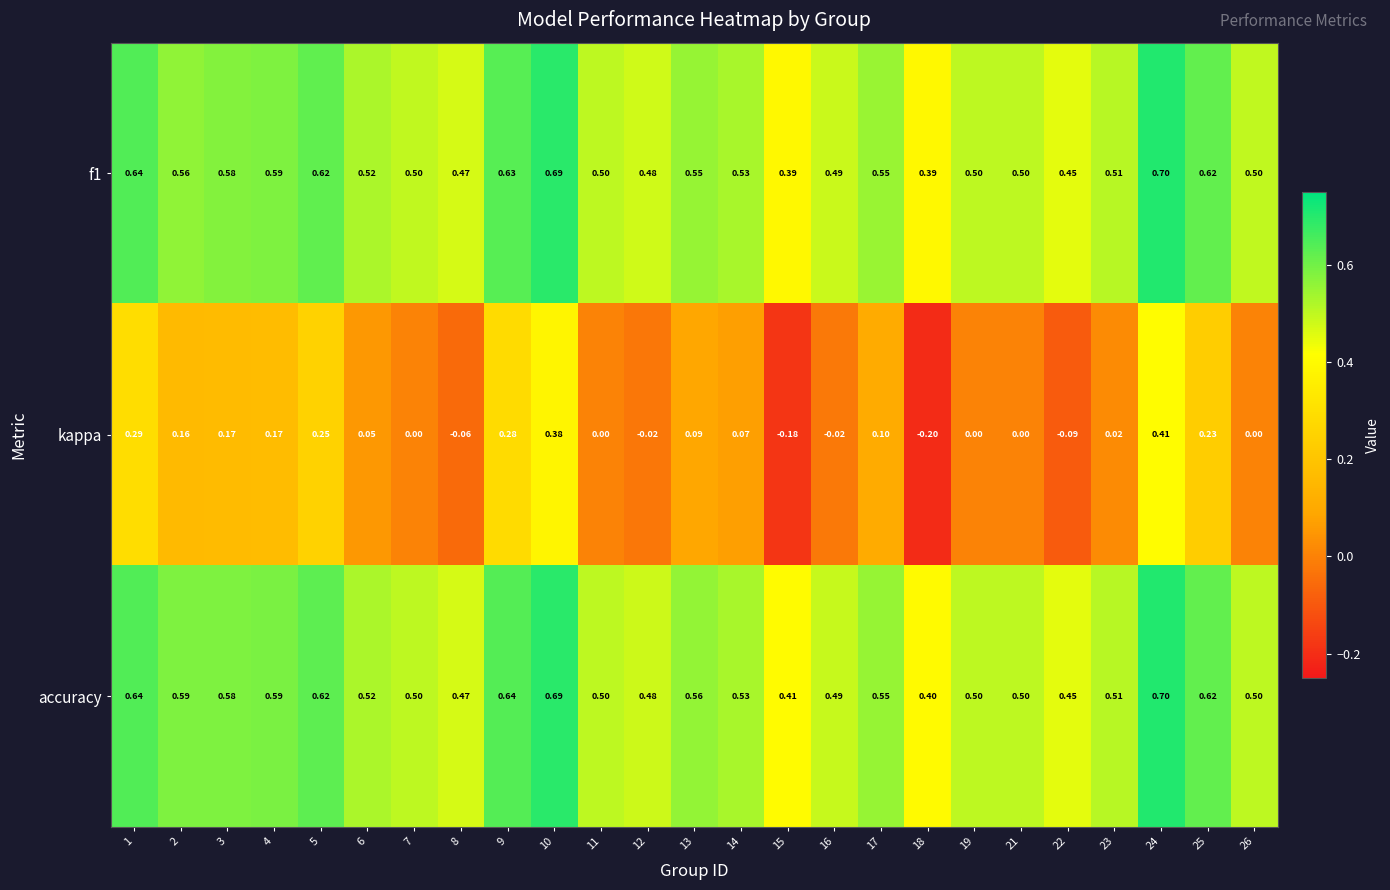

What is the difference between the highest and lowest values at 14?

0.5